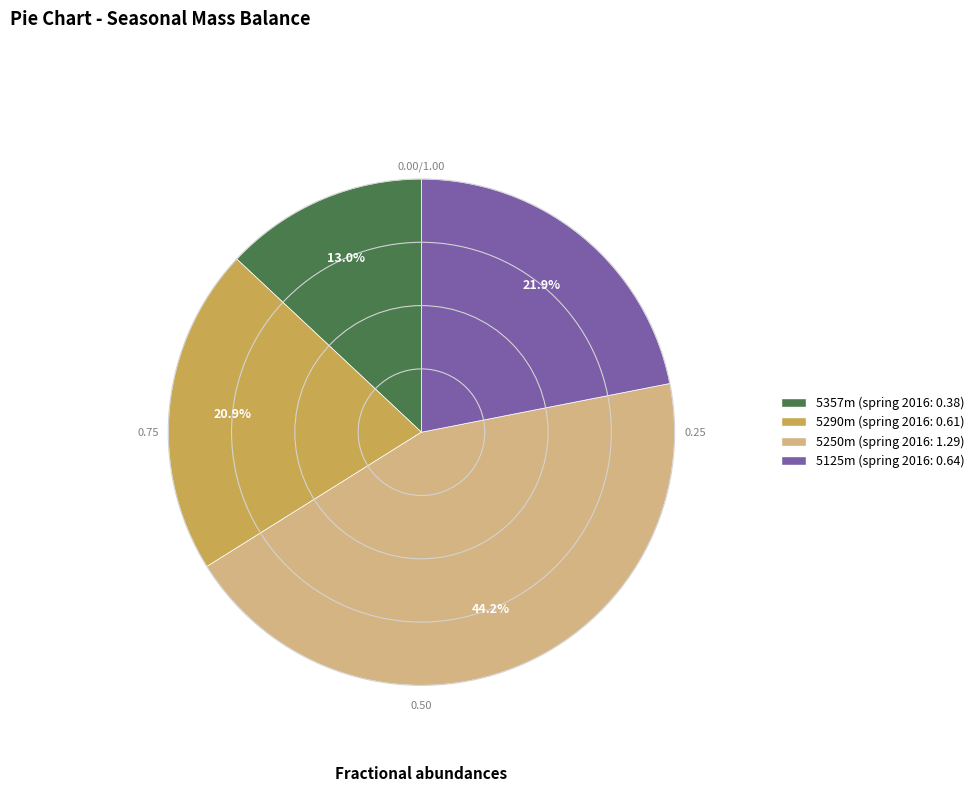

To the nearest percent, what is the combined percentage of 5357m and 5125m?

35%